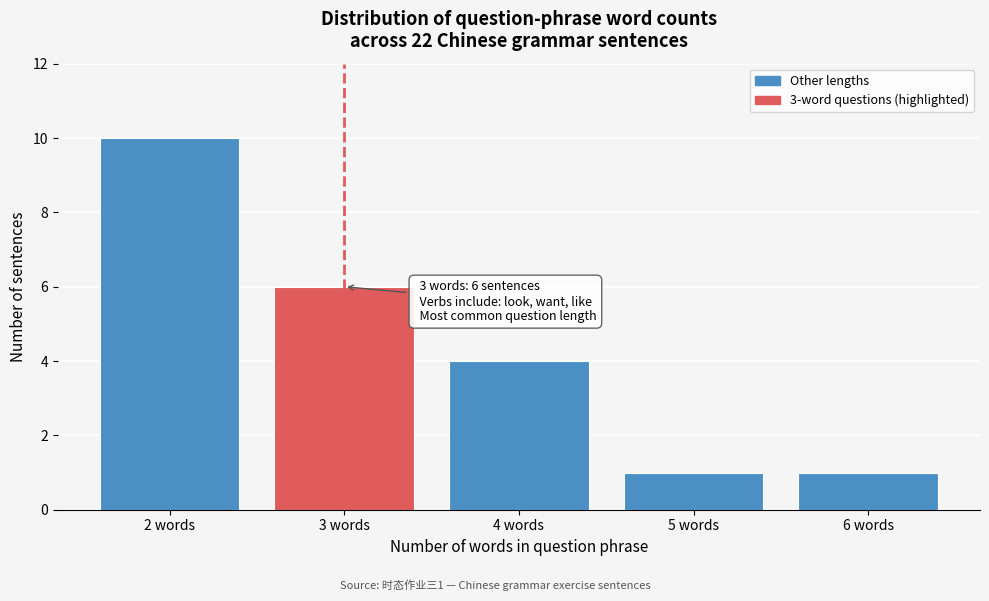

Which range on the x-axis has the tallest bar?

1.5 to 2.5